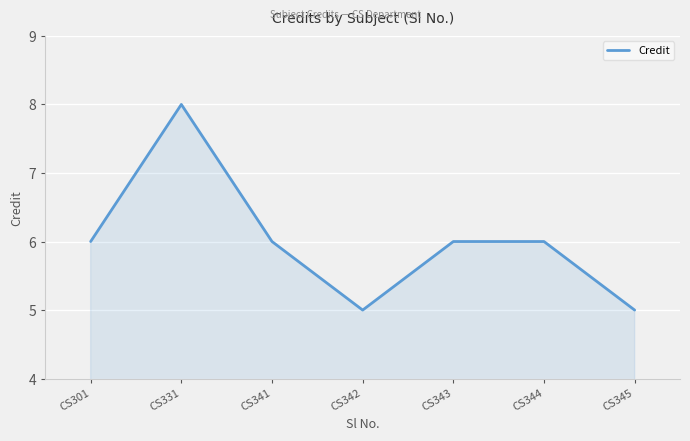

What is the greatest value displayed?

8